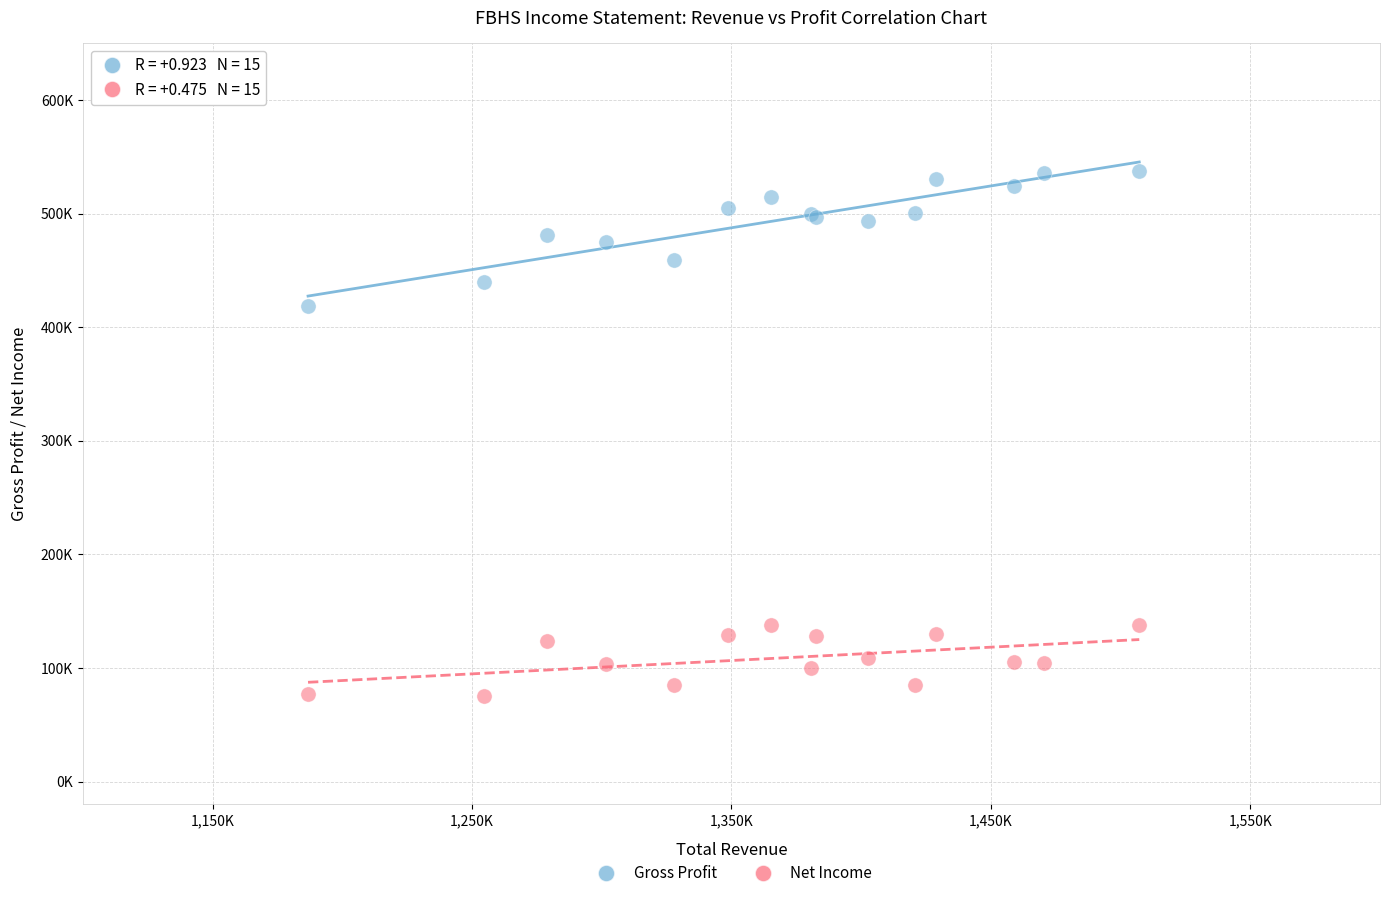

What are all the series names shown in the legend?

Gross Profit, Net Income